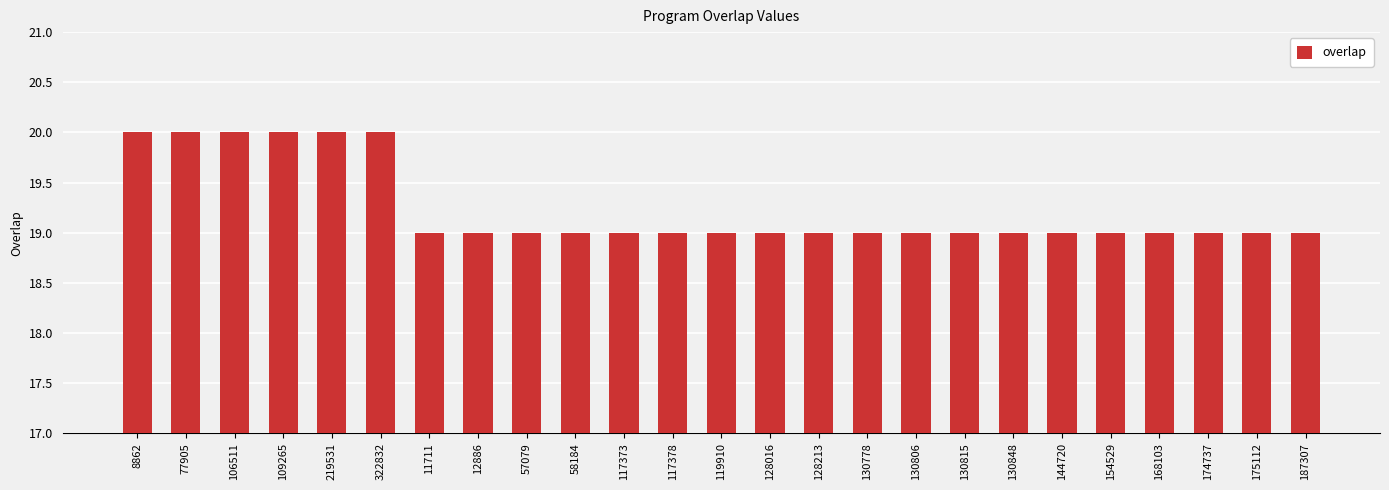

Approximately how many times larger is the value at 128213 compared to 119910?

1.0